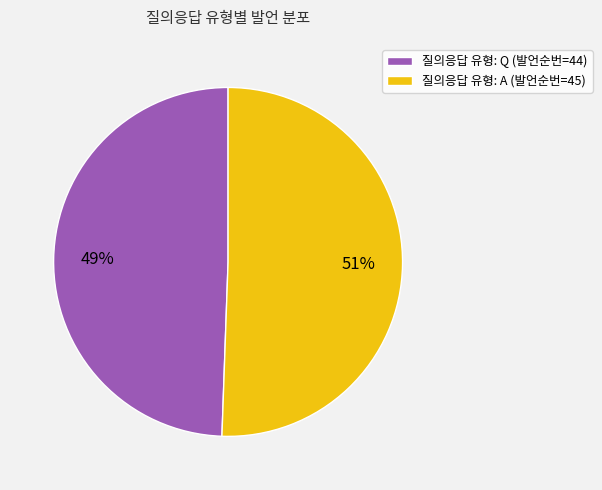

To the nearest percent, what percentage of the pie is 질의응답 유형: A (발언순번=45)?

51%